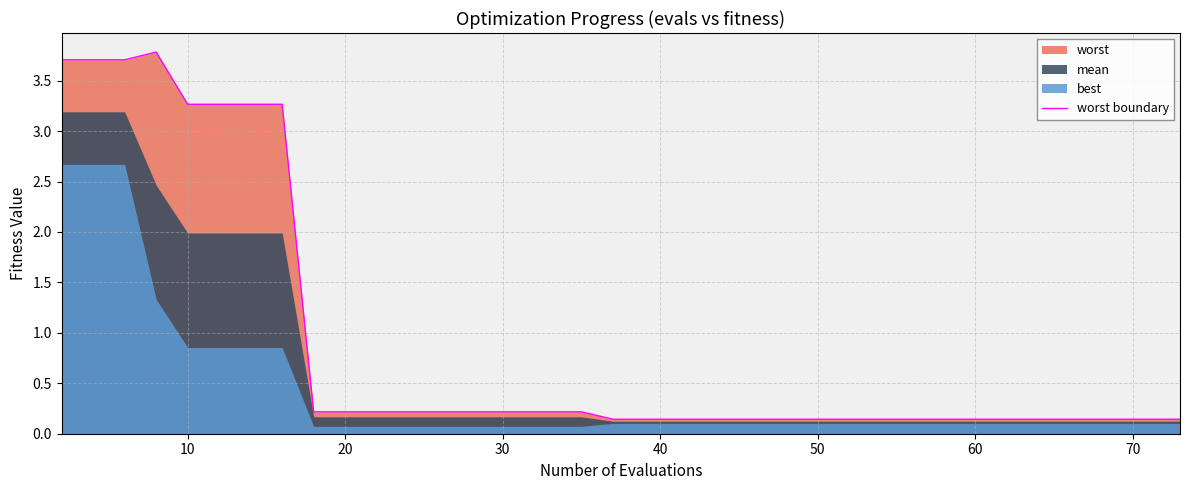

What is the highest value of the worst boundary series?

3.8